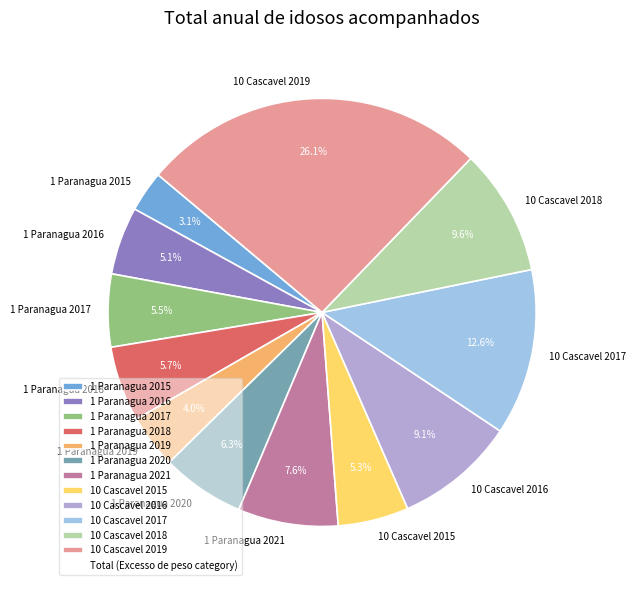

Is 1 Paranagua 2019 the majority of the pie?

No